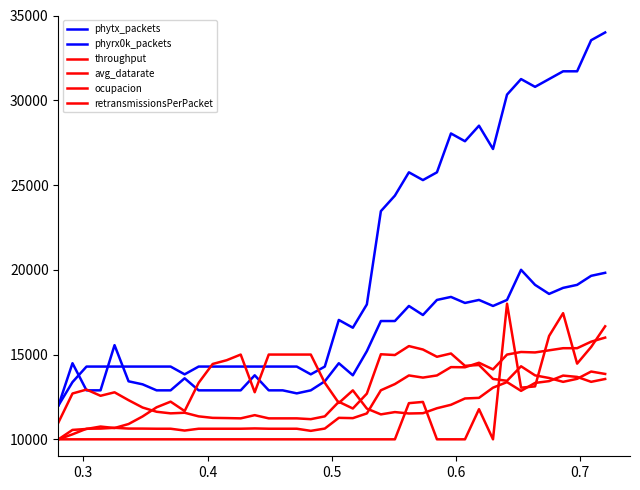

Does the chart display data point markers on the line(s)?

No